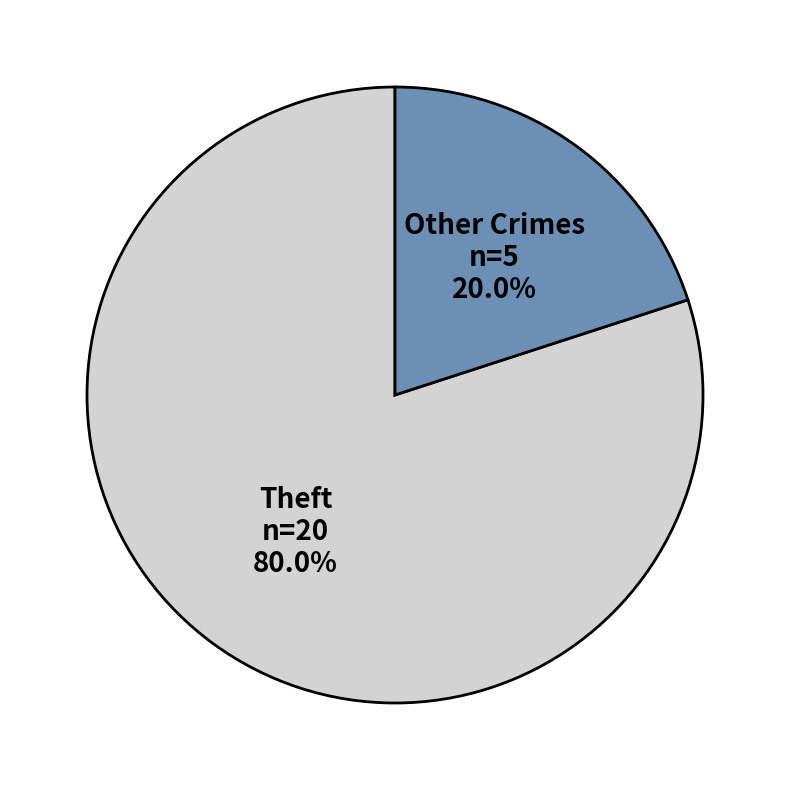

Combined, what portion of the pie is Other Crimes and Theft?

100.0%